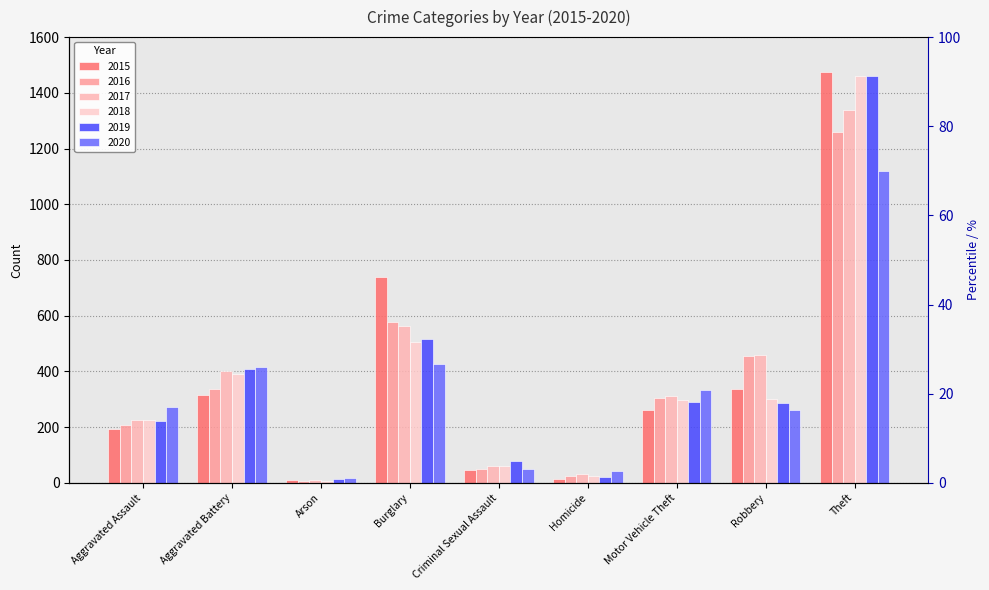

What is the value of the 2020 bar at the 5th from the left?

48